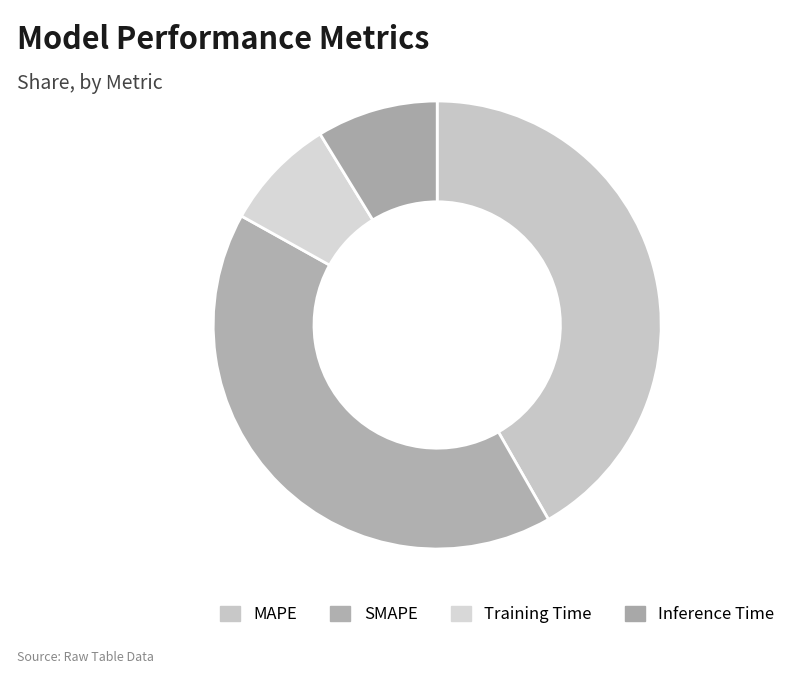

What percentage is the SMAPE slice, to the nearest percent?

41%